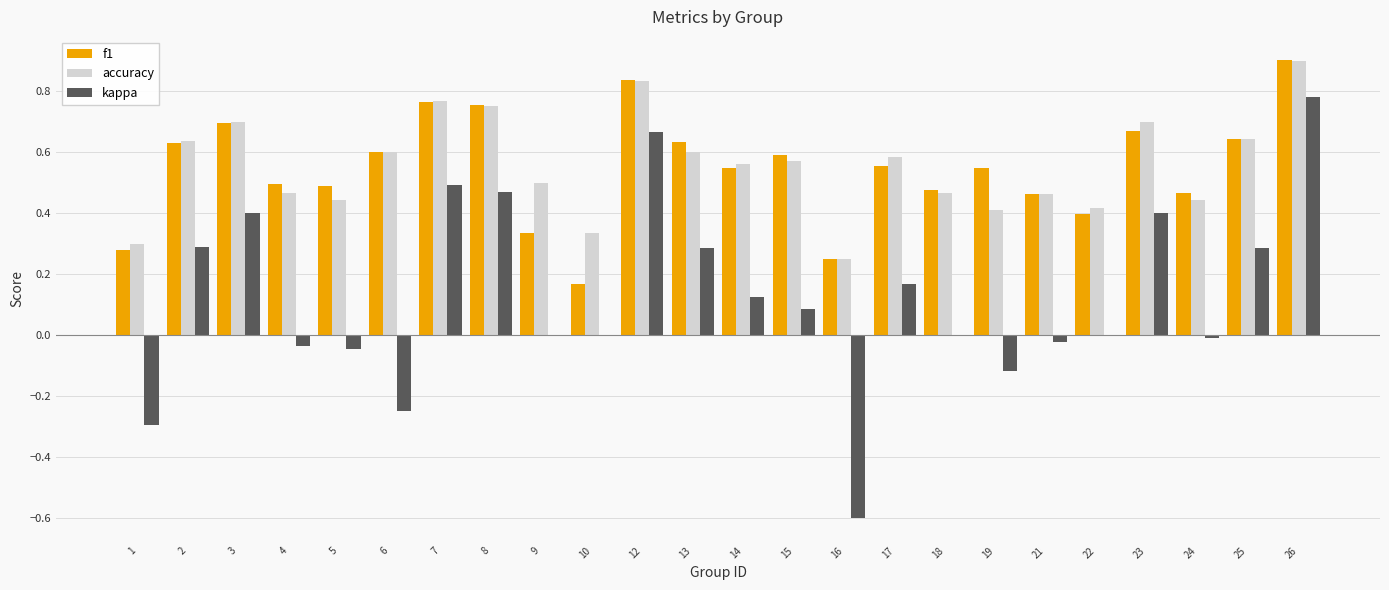

At which category is the sum across all series the highest?

26